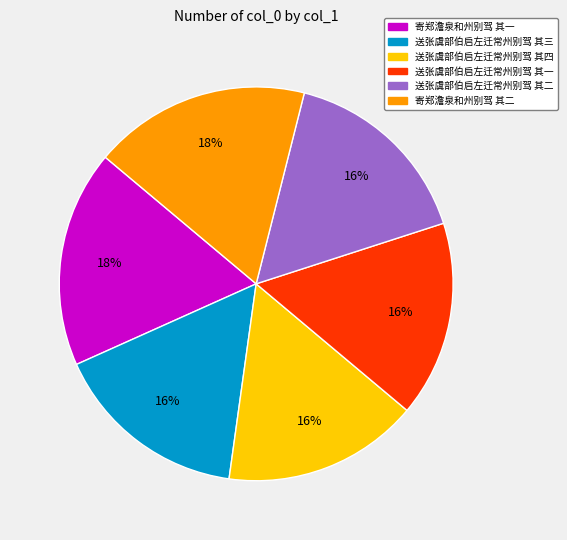

Is it true that 送张虞部伯启左迁常州别驾 其一 is 16% of the pie?

True